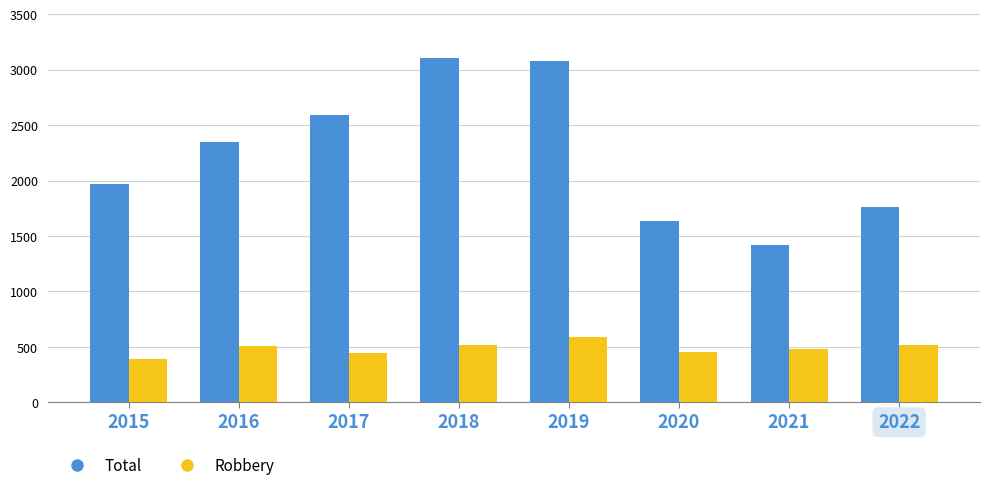

What is the difference between the highest and lowest values at 2019?

2489